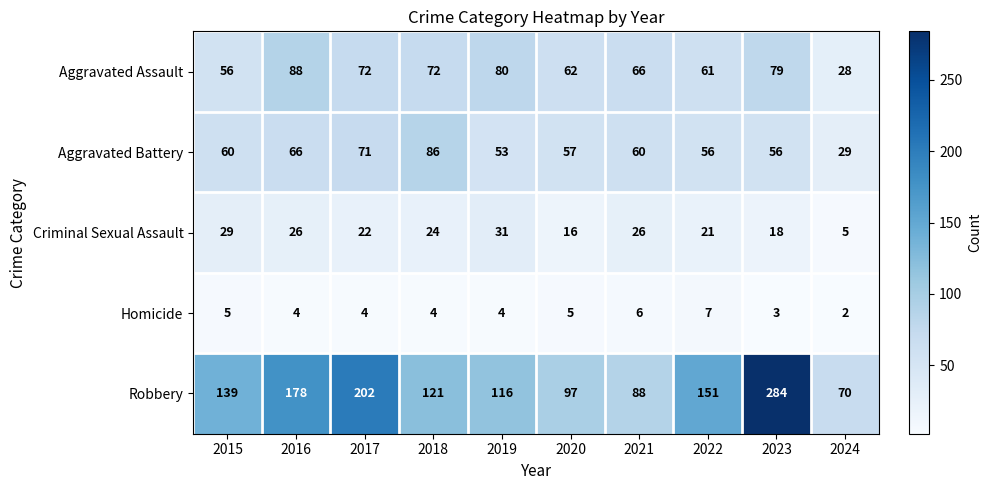

Which category has the highest value across all series?

2023